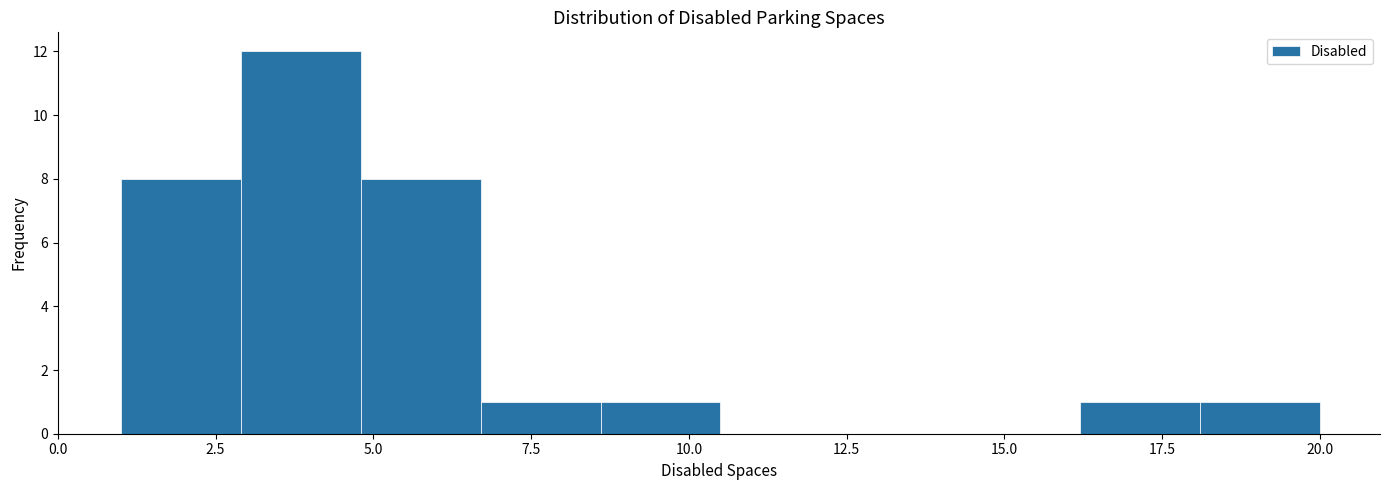

Around what value on the x-axis is the tallest bar? Give the approximate position of its centre, as read against the axis.

4.0